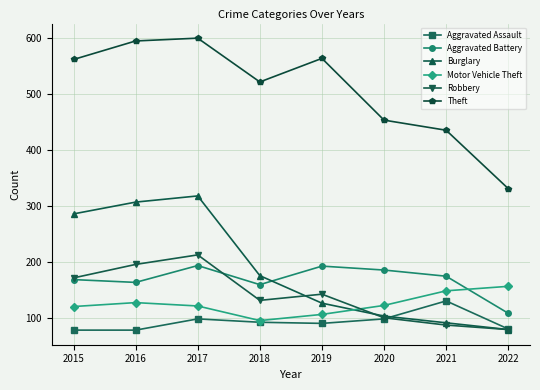

What is the difference between the Aggravated Assault values at 2018 and 2020?

6